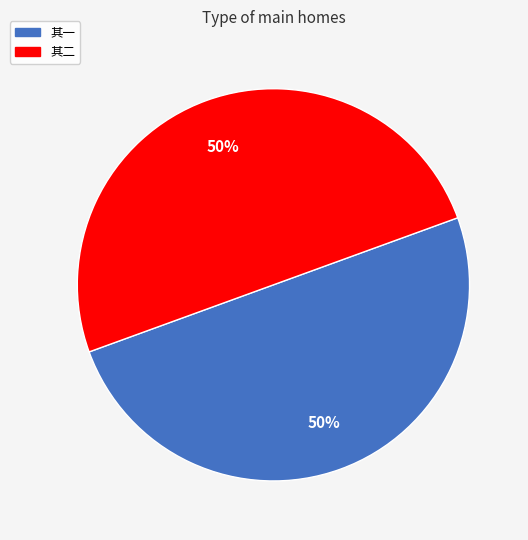

To the nearest percent, what is the average slice percentage?

50%